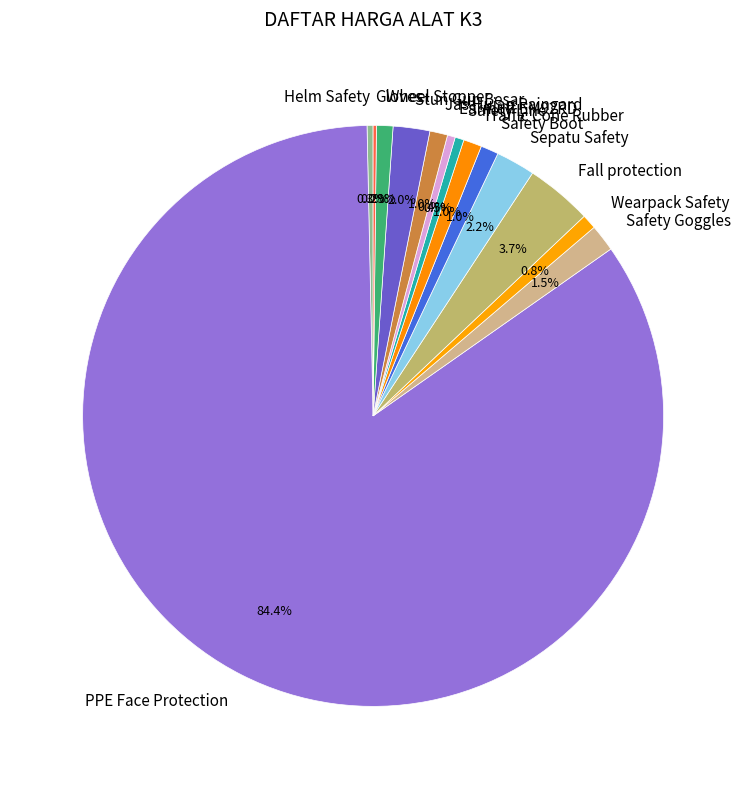

To the nearest percent, what percentage of the pie is Fall protection?

4%